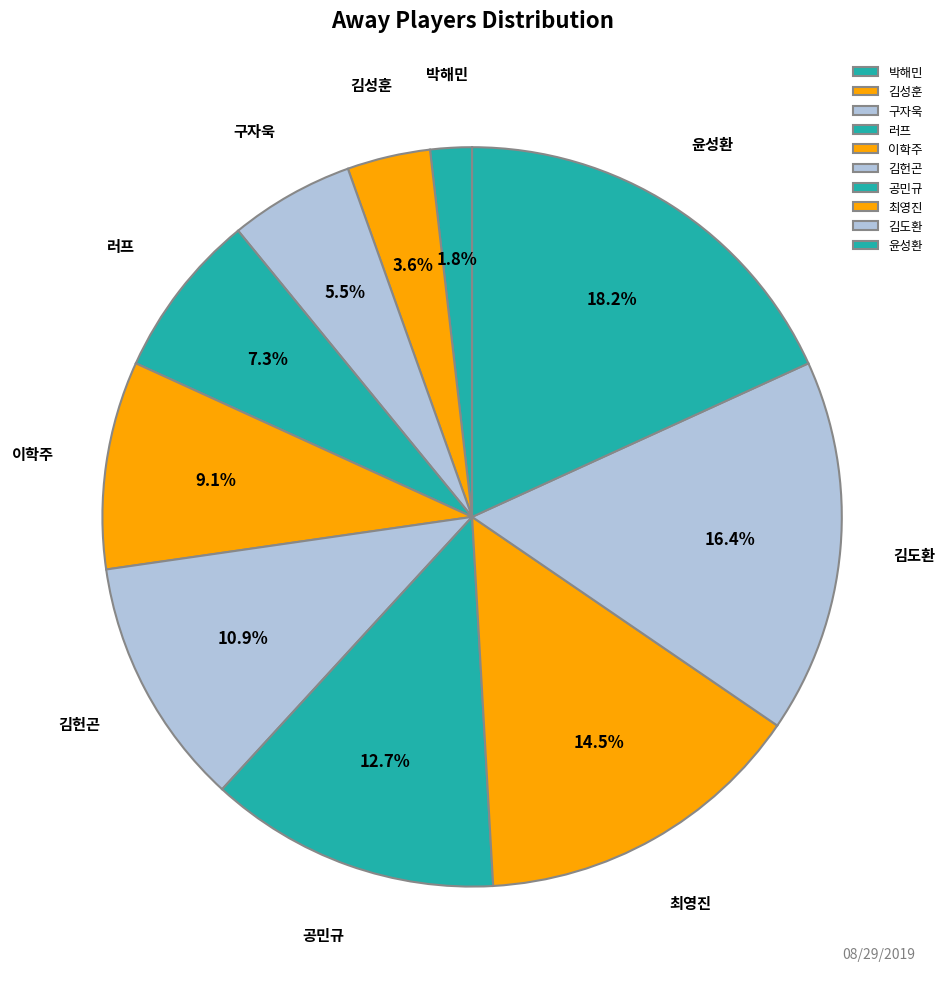

What is the largest slice in the pie chart?

윤성환